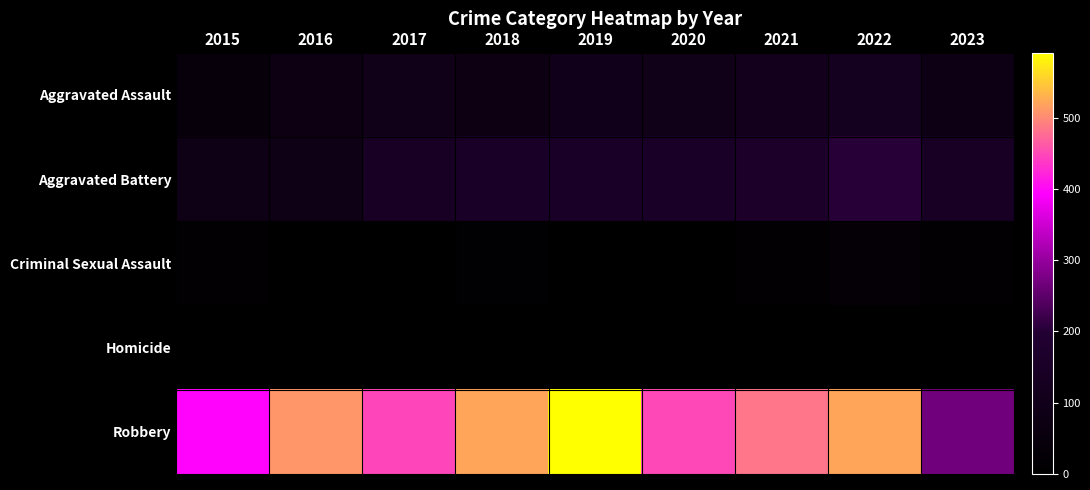

Reading left to right, list all the values displayed in this chart.

Aggravated Assault: 2015=46	2016=71	2017=95	2018=77	2019=98	2020=94	2021=110	2022=121	2023=79
Aggravated Battery: 2015=82	2016=82	2017=142	2018=152	2019=148	2020=150	2021=163	2022=202	2023=139
Criminal Sexual Assault: 2015=12	2016=8	2017=8	2018=11	2019=8	2020=3	2021=14	2022=24	2023=15
Homicide: 2015=0	2016=1	2017=1	2018=1	2019=2	2020=3	2021=4	2022=5	2023=2
Robbery: 2015=395	2016=510	2017=446	2018=520	2019=591	2020=450	2021=484	2022=521	2023=267